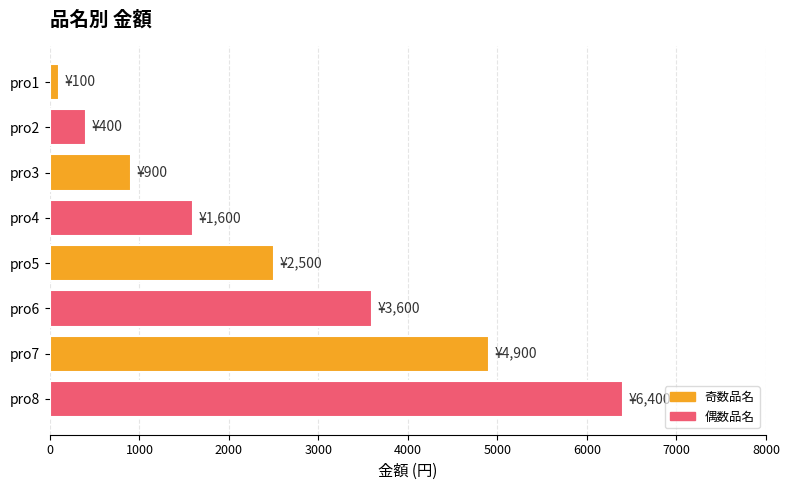

Rank the categories by value from highest to lowest.

pro8, pro7, pro6, pro5, pro4, pro3, pro2, pro1